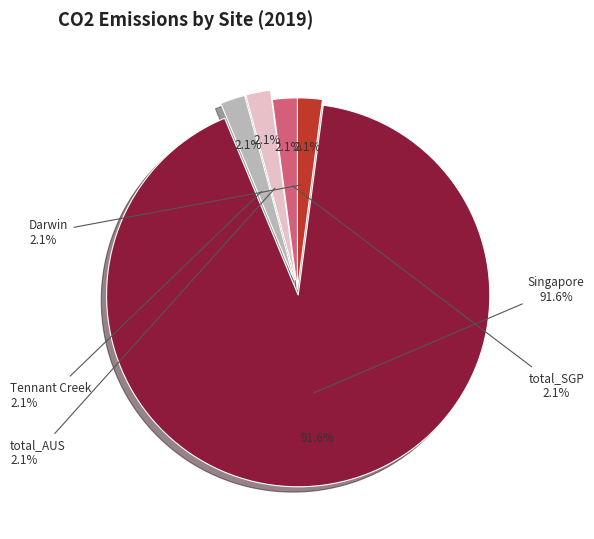

Which slice is the smallest?

Darwin